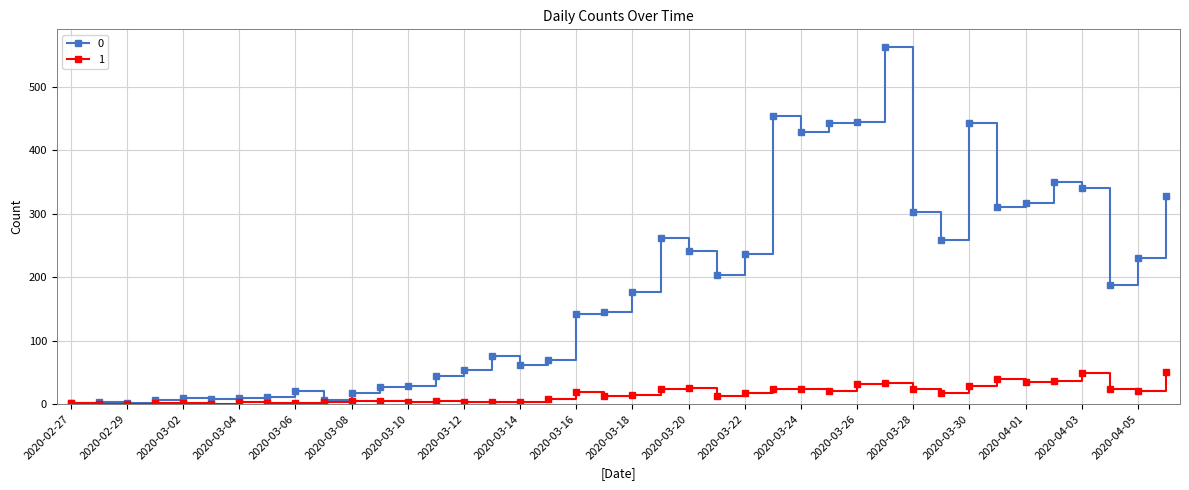

List the series in order of their overall mean, lowest first.

1, 0